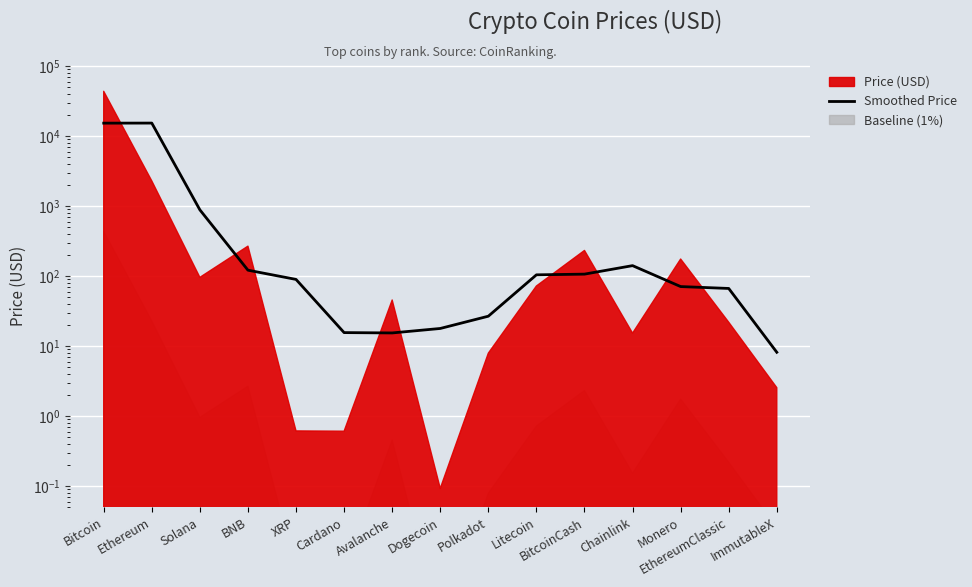

What is the difference between the maximum and second lowest values?

15321.7